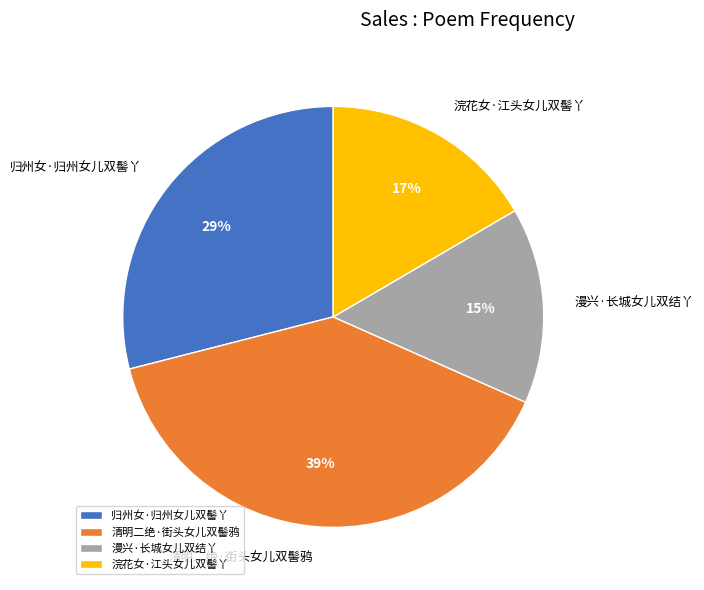

Does any single category account for the majority?

No